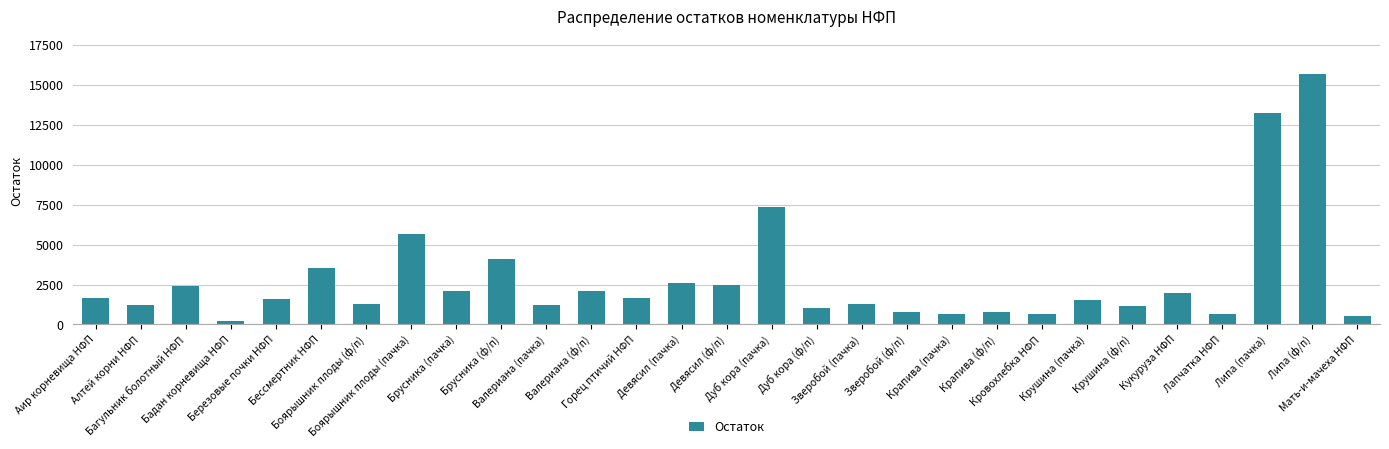

How many distinct data groups are displayed?

1